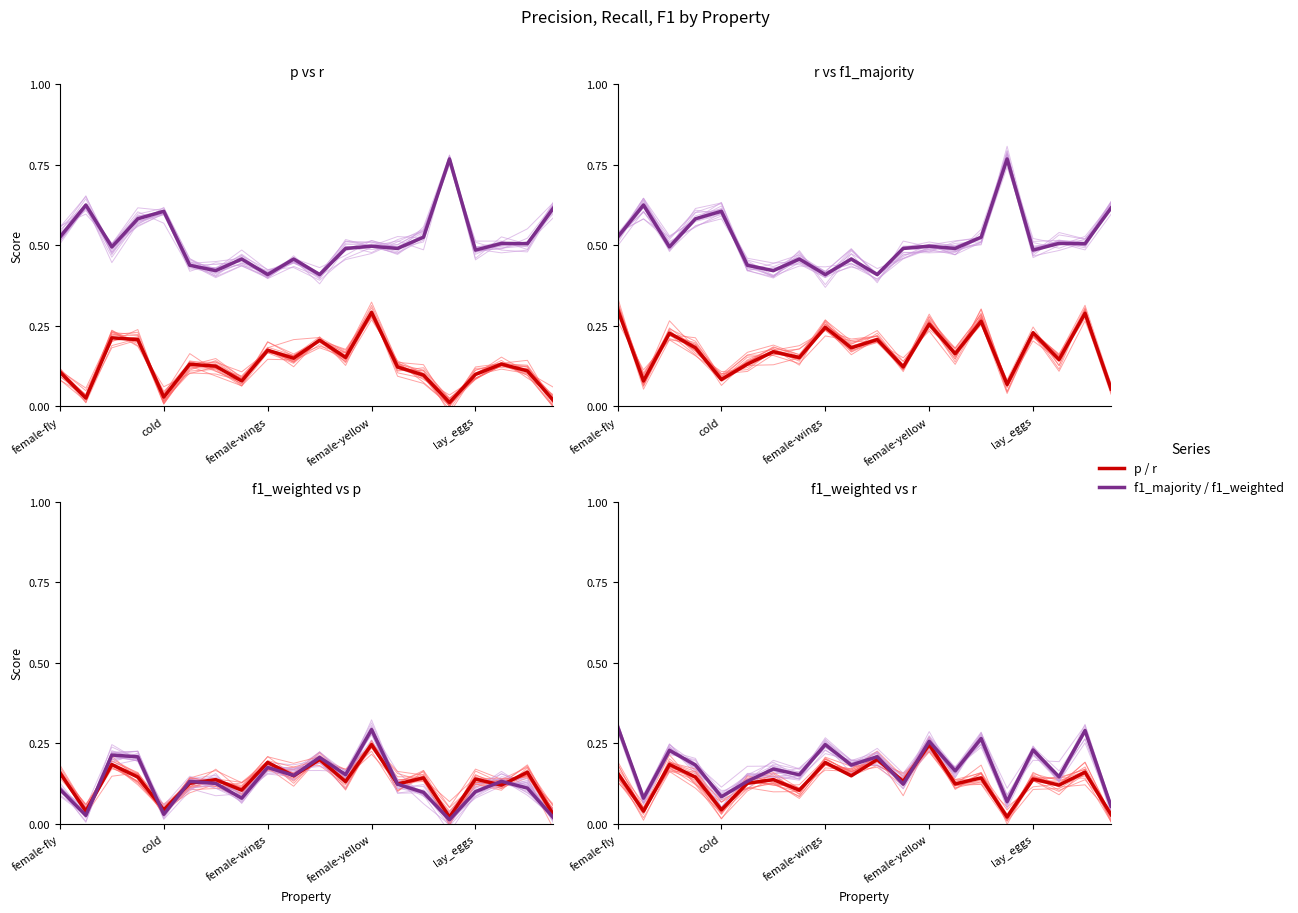

What is the maximum value shown in the chart?

0.8